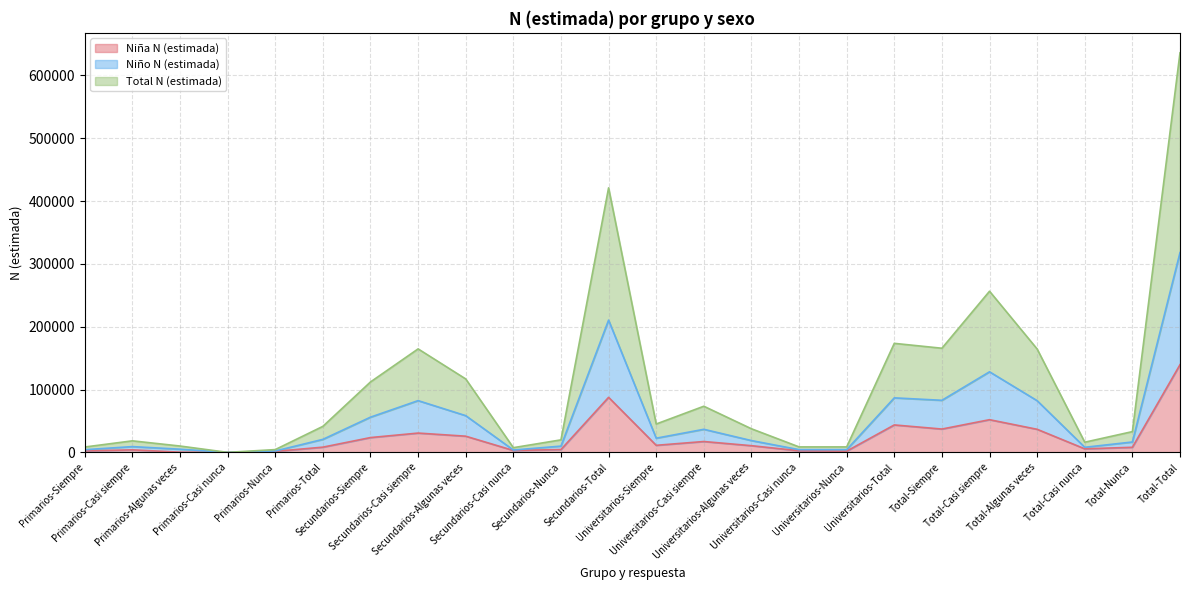

What are all the series names shown in the legend?

Niña N (estimada), Niño N (estimada), Total N (estimada)